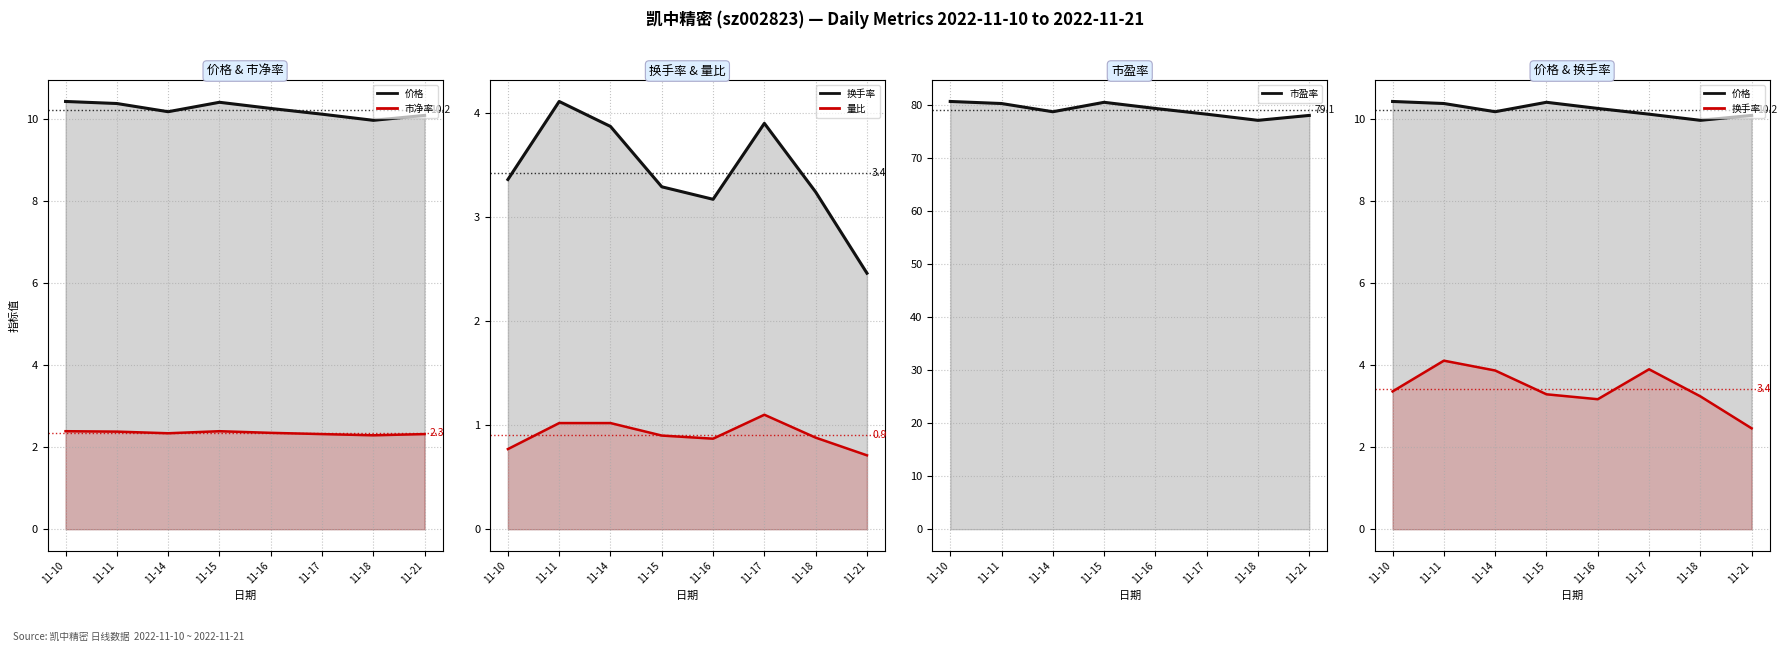

What is the greatest value displayed?

80.7